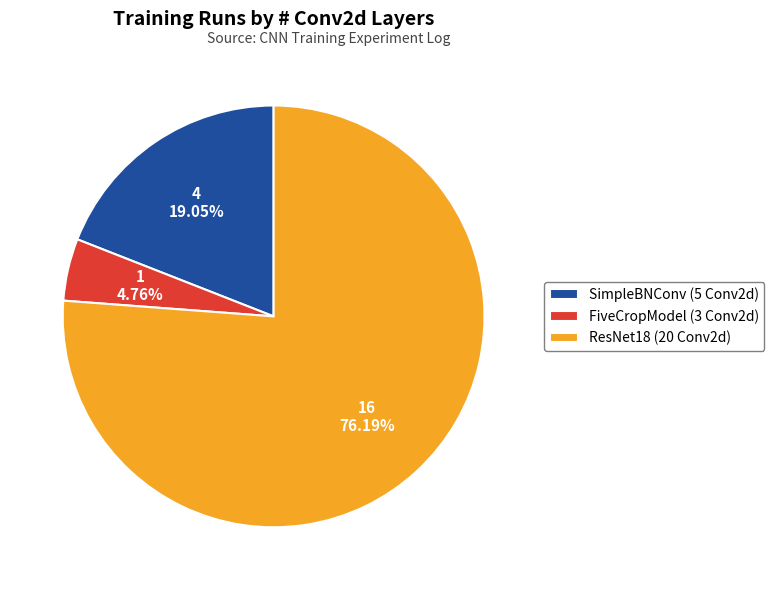

Rank the categories by value from lowest to highest.

FiveCropModel (3 Conv2d), SimpleBNConv (5 Conv2d), ResNet18 (20 Conv2d)